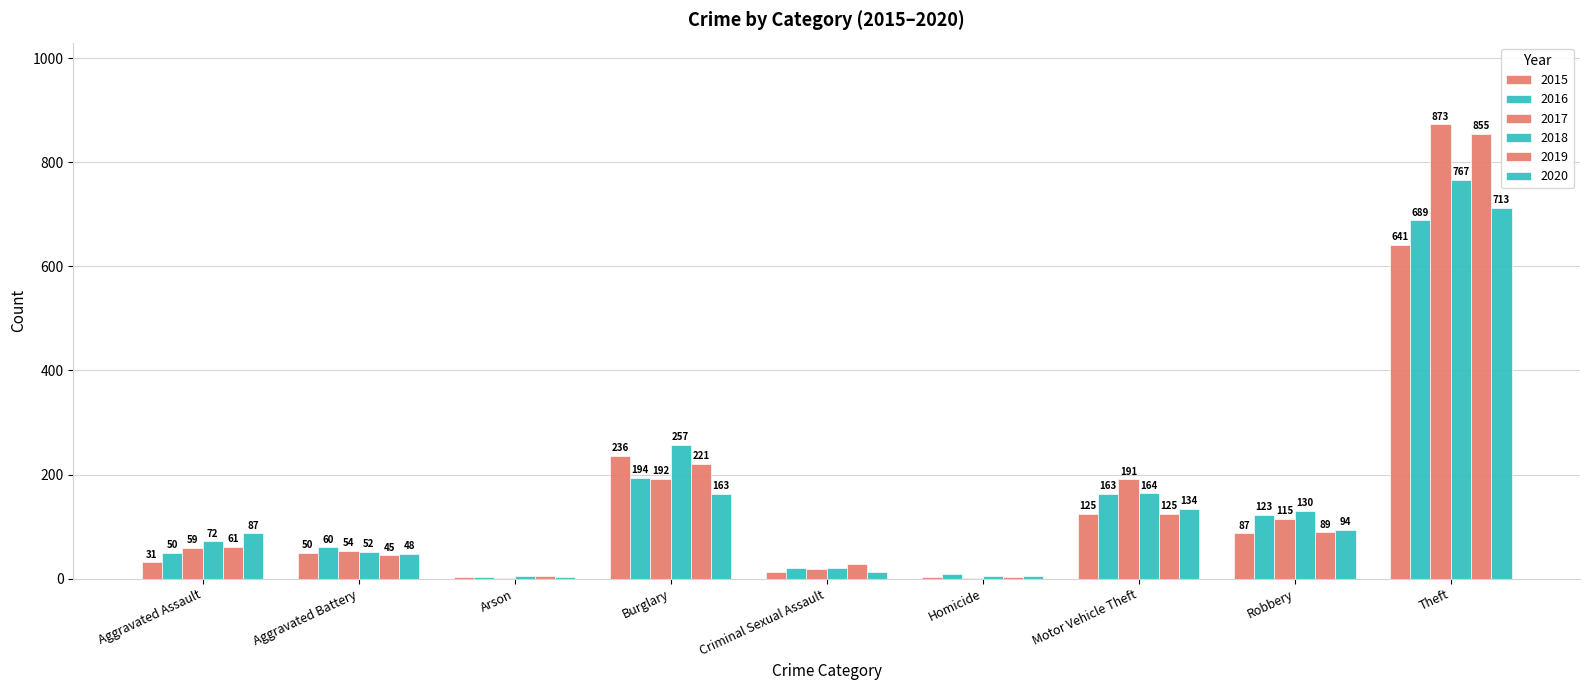

Reading left to right, list all the values displayed in this chart.

2015: 31	50	3	236	13	4	125	87	641
2016: 50	60	3	194	20	8	163	123	689
2017: 59	54	1	192	19	2	191	115	873
2018: 72	52	6	257	20	5	164	130	767
2019: 61	45	5	221	29	3	125	89	855
2020: 87	48	4	163	12	6	134	94	713